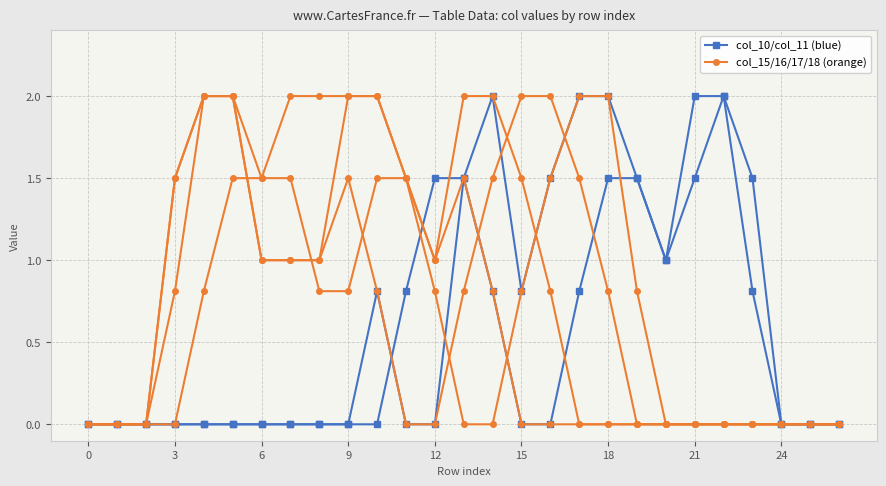

What is the average value of the col_10/col_11 (blue) series?

0.5